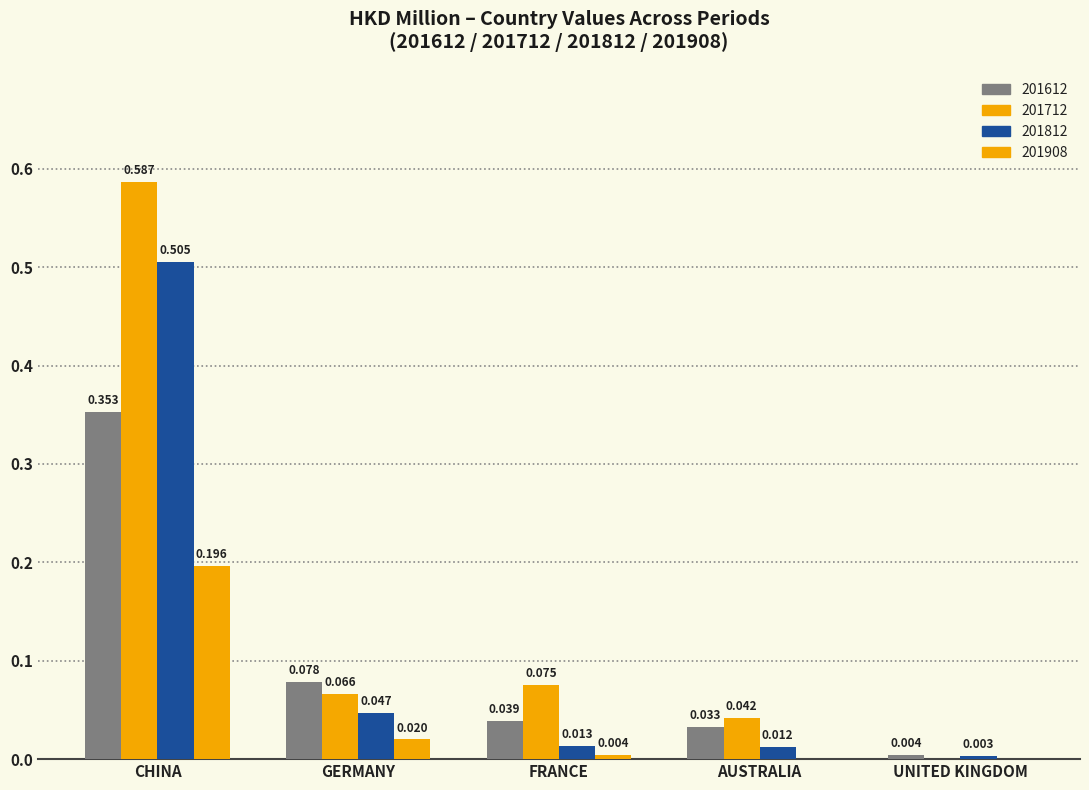

What is the difference between the 201712 values at CHINA and FRANCE?

0.5